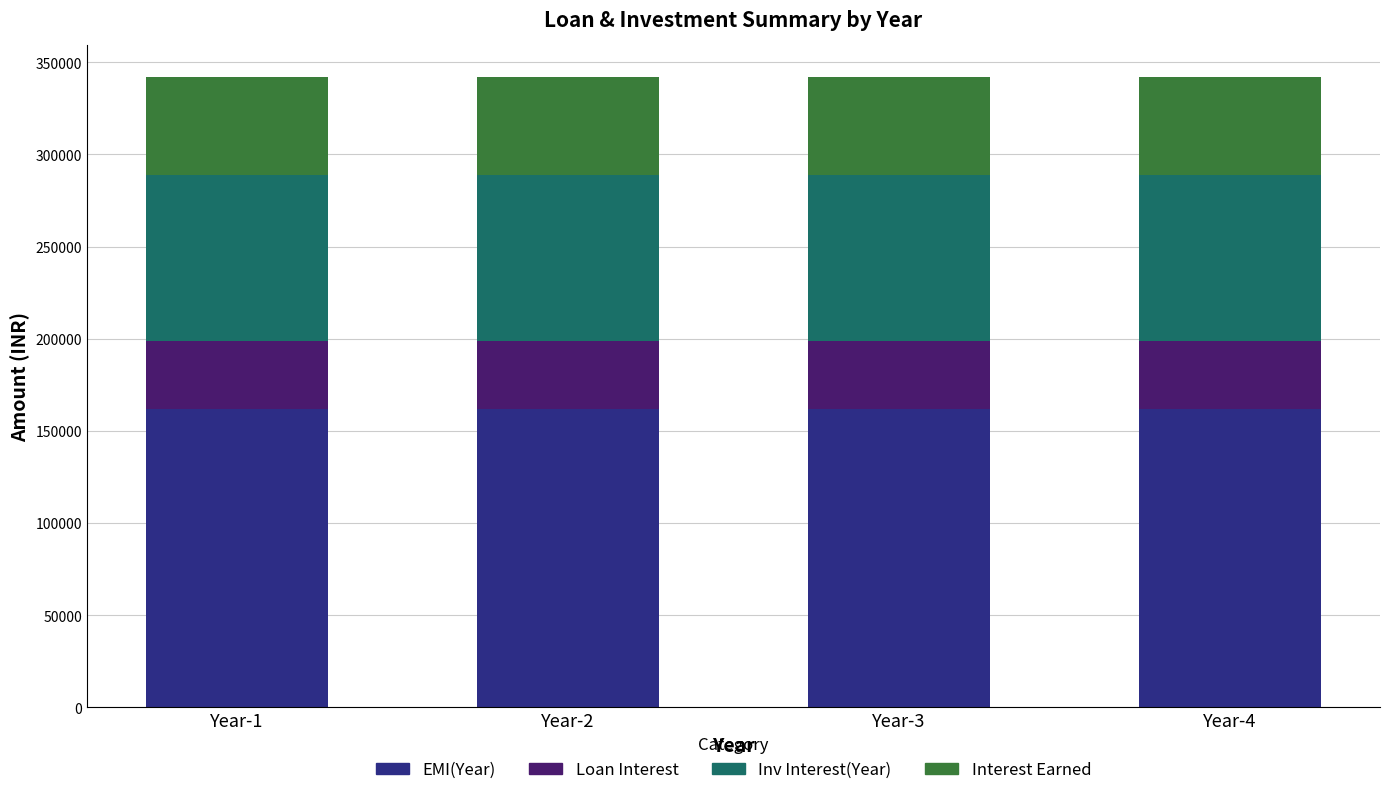

What is the minimum value for EMI(Year)?

162000